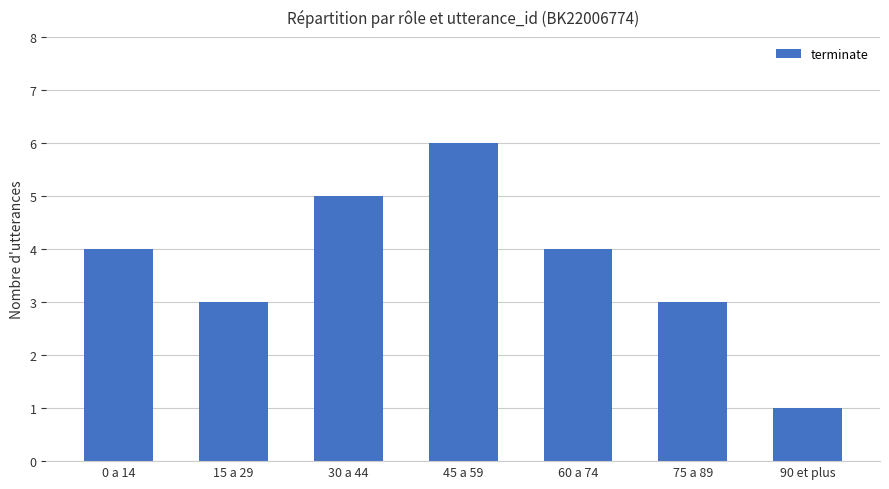

How many bars are there in total?

7